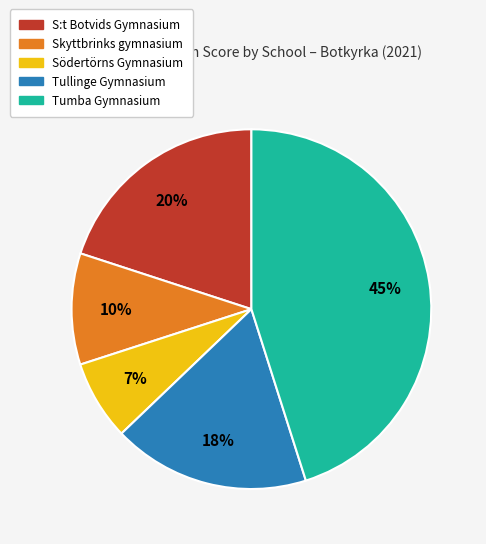

To the nearest percent, what is the average slice percentage?

20%